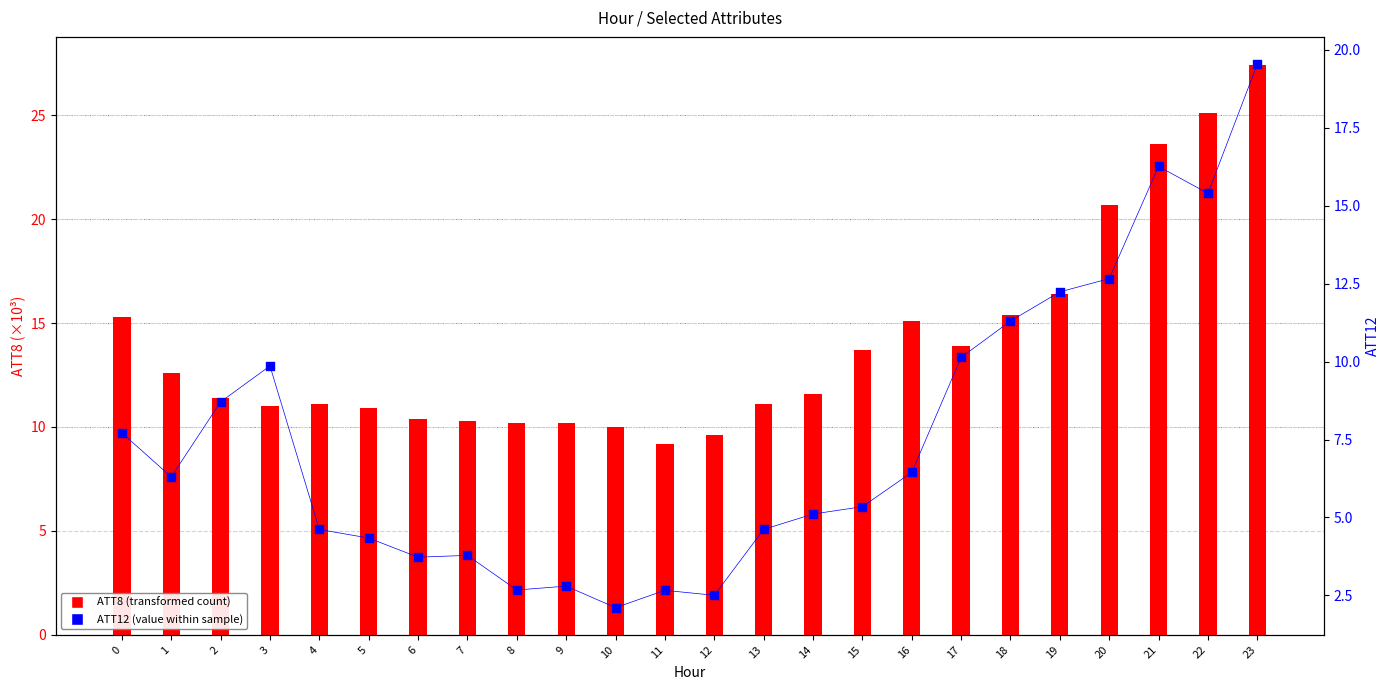

Which series reaches the maximum Y coordinate?

ATT8 (×10³)